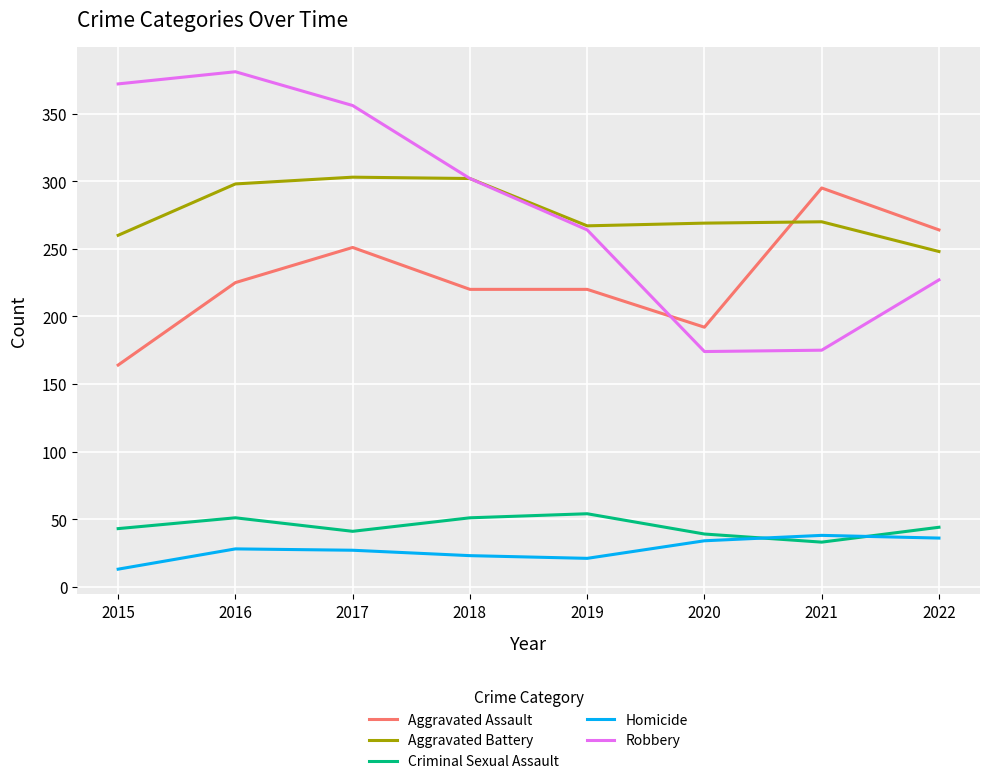

At which label is Aggravated Assault closest to 229?

2016